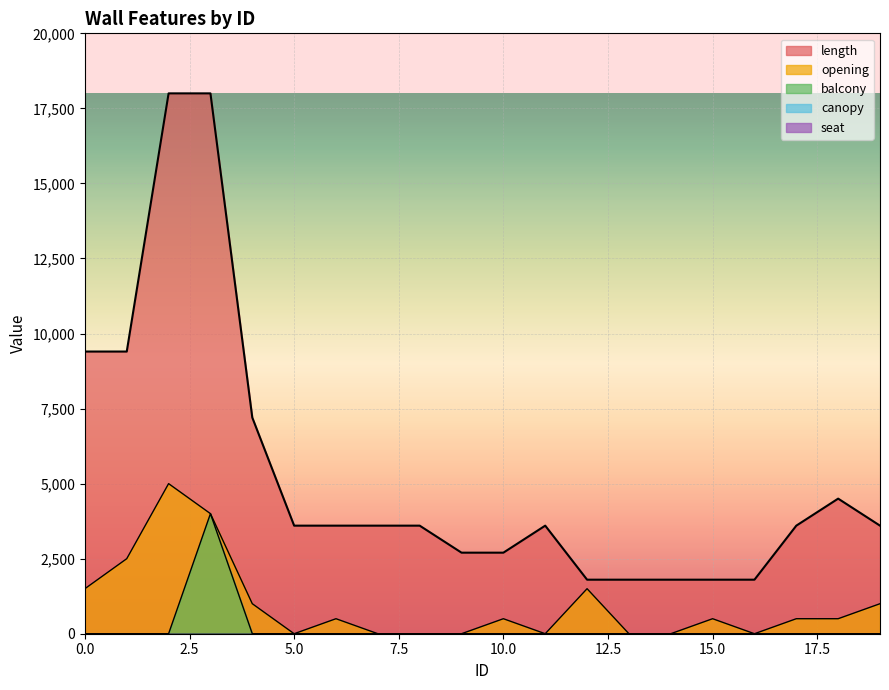

At which label is opening closest to 2500?

1